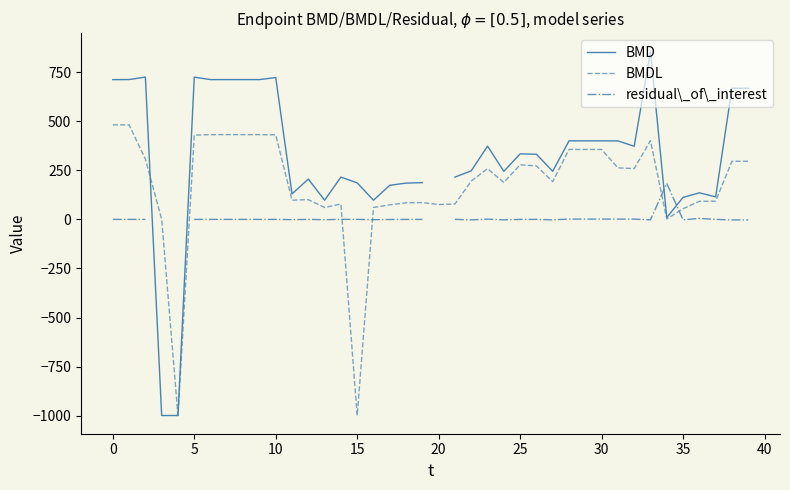

Is it true that residual\_of\_interest equals 1.5 at 30?

True